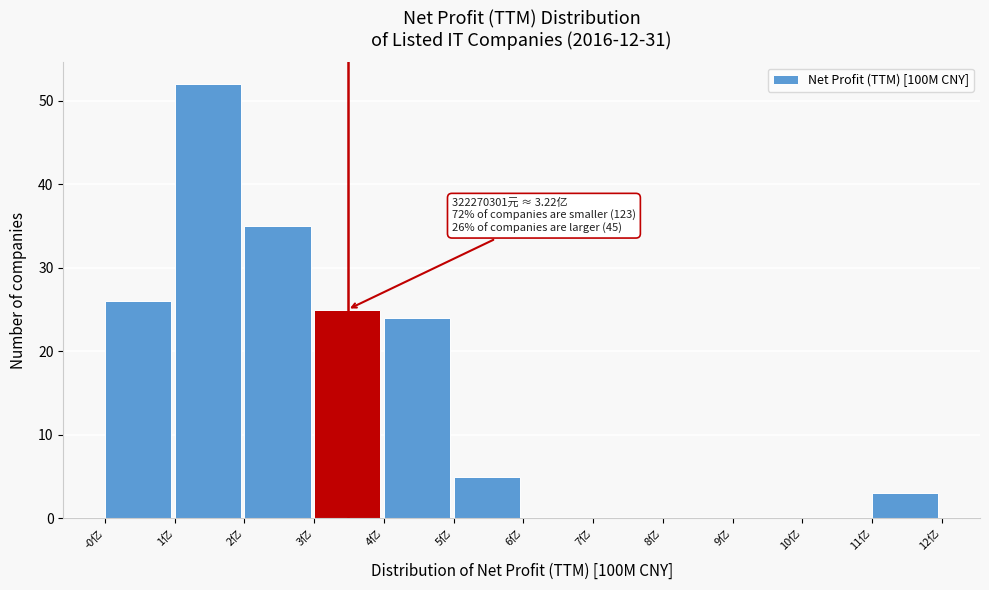

Reading left to right, transcribe all the data shown in this chart.

-0亿=26	1亿=52	2亿=35	3亿=25	4亿=24	5亿=5	6亿=0	7亿=0	8亿=0	9亿=0	10亿=0	11亿=3